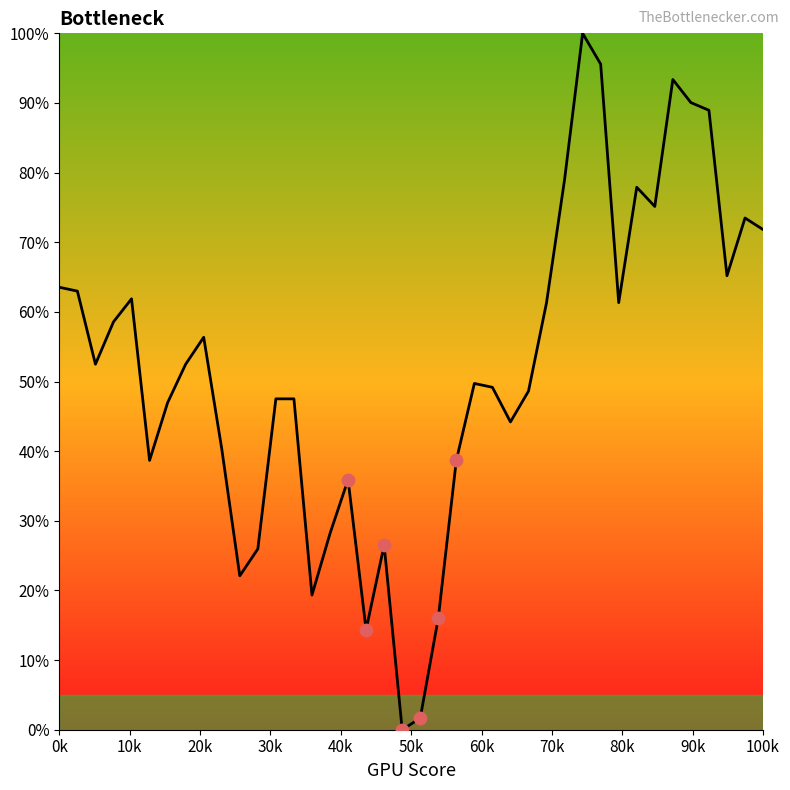

What is the maximum value shown in the chart?

100.0